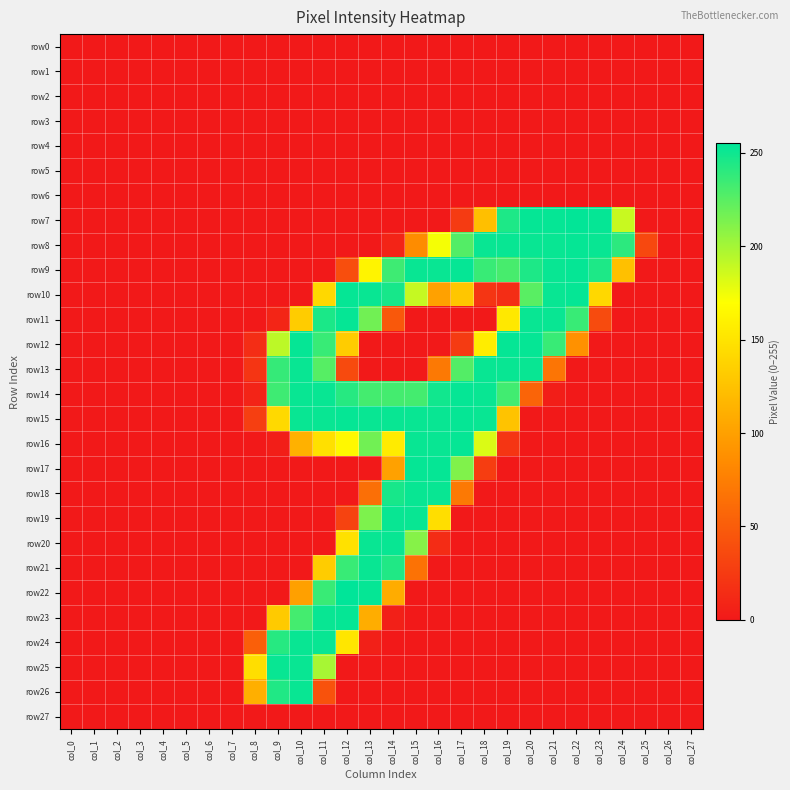

What is the maximum value shown in the chart?

255